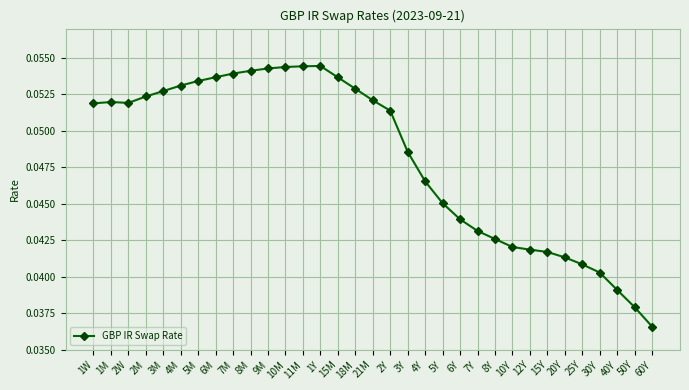

Is it true that the value at 50Y is 0.1?

False